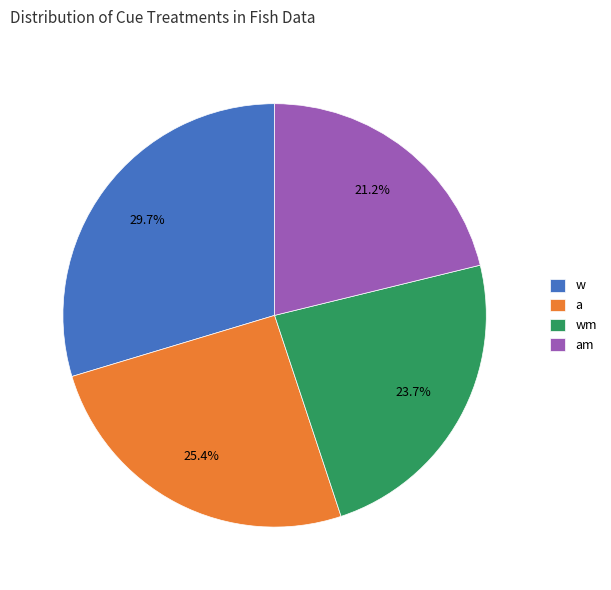

How many slices are in this pie chart?

4